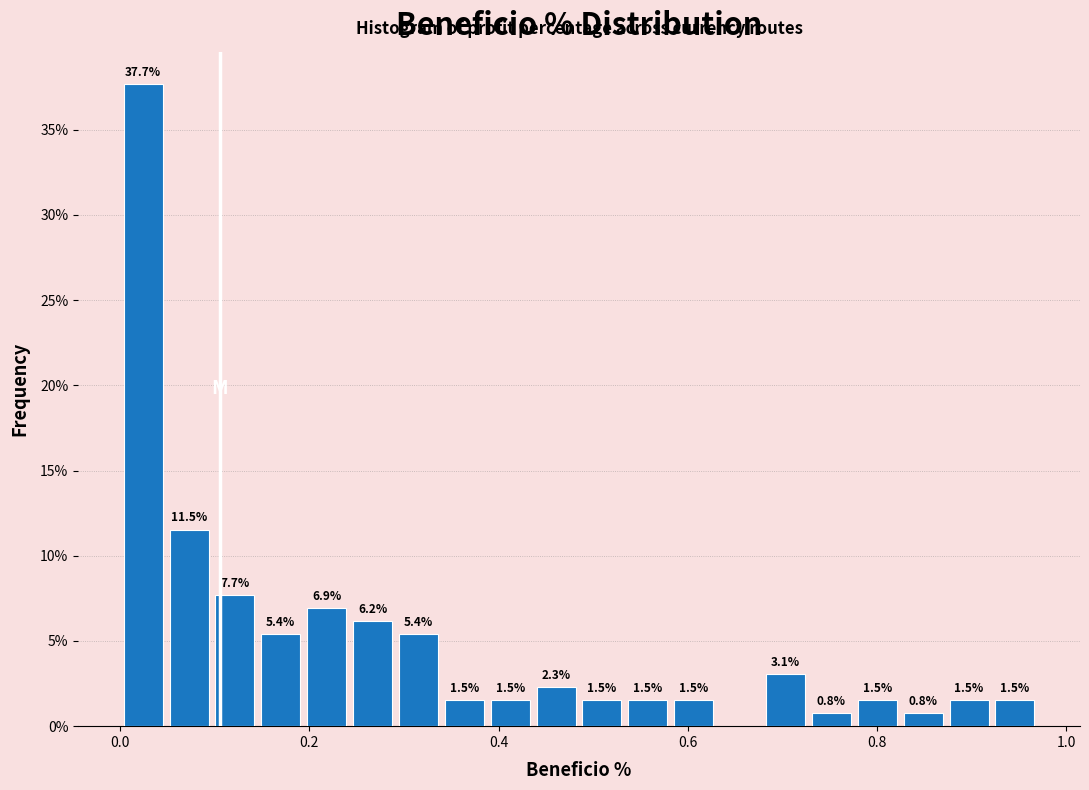

Read against the x-axis, roughly where is the centre of the tallest bar?

0.02